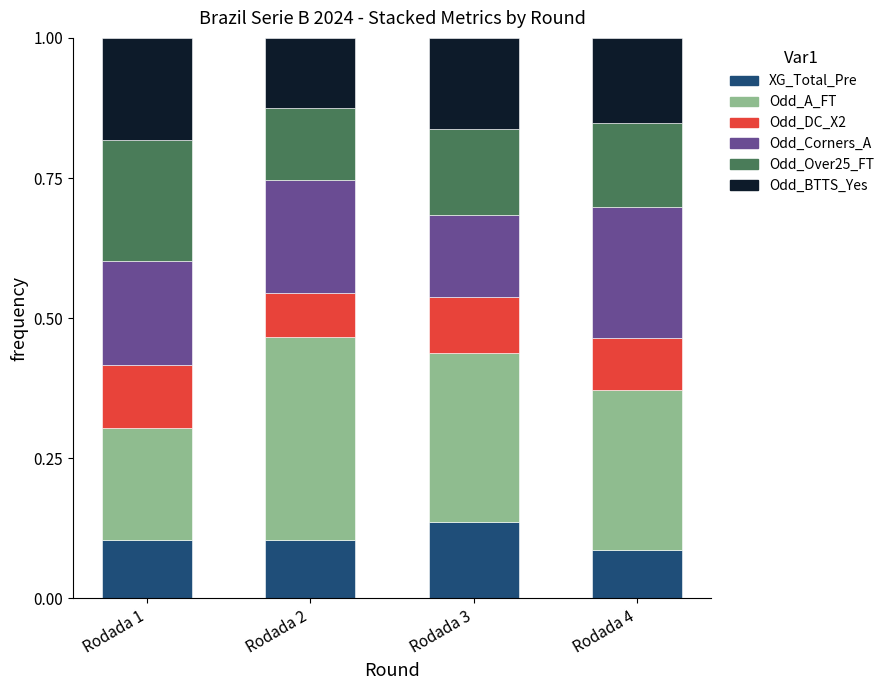

Are the bars horizontal?

No